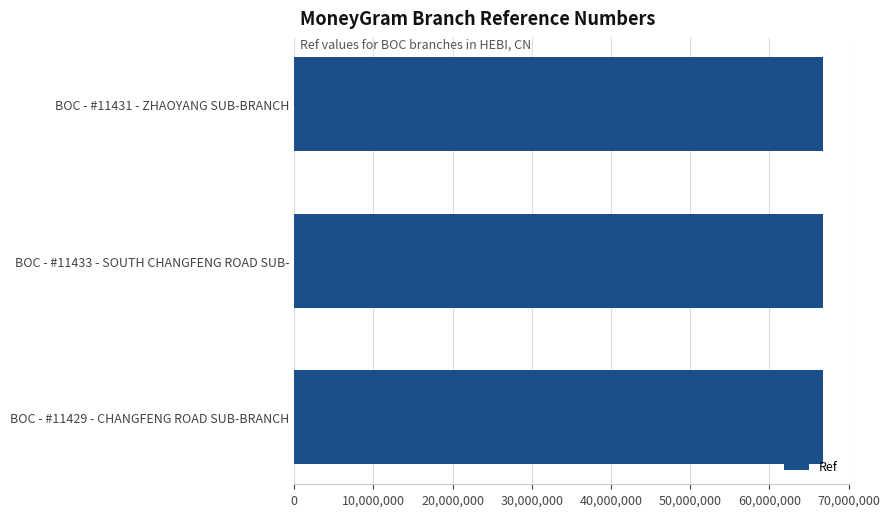

What is the label of the 3rd bar from the bottom?

BOC - #11431 - ZHAOYANG SUB-BRANCH